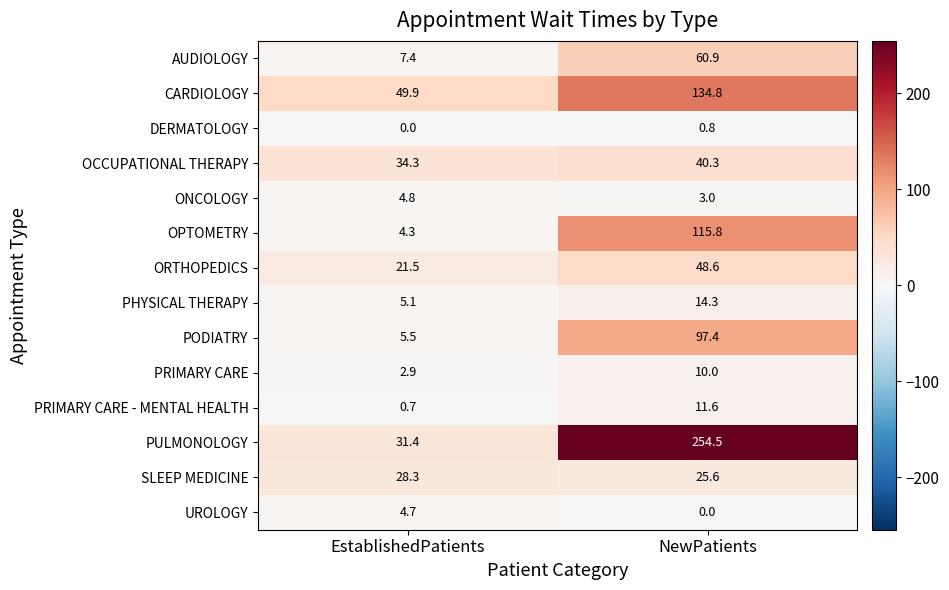

What is the spread (max minus min) of values at EstablishedPatients?

49.9